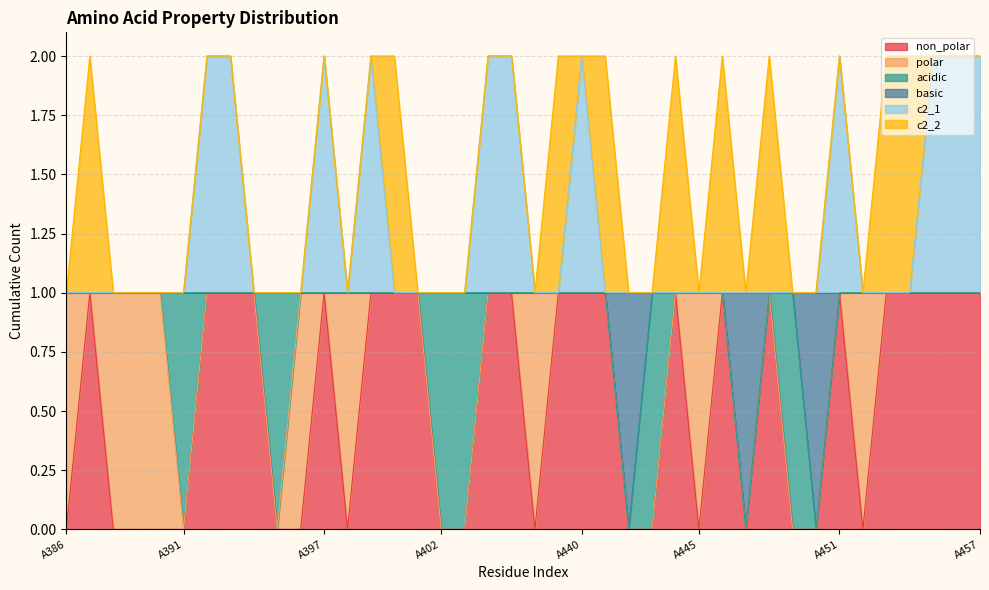

What is the value of the non_polar point at the 19th from the left?

1